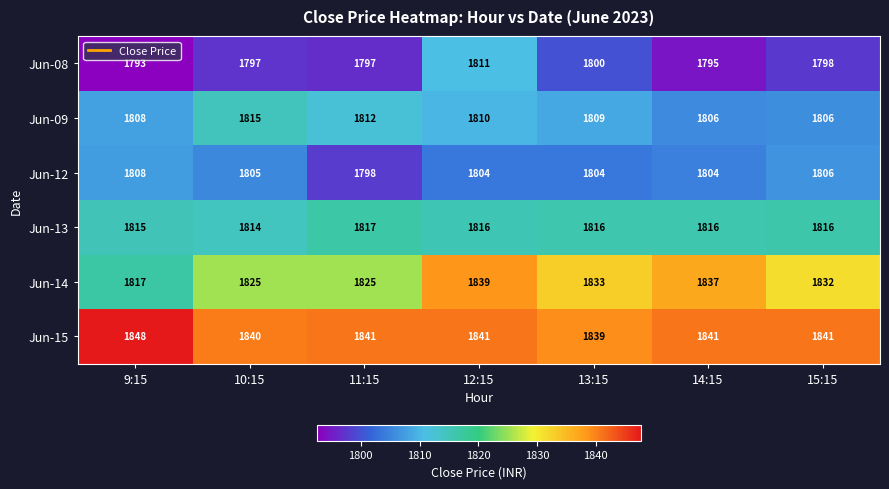

What is the sum of the Jun-09 values at 10:15 and 14:15?

3621